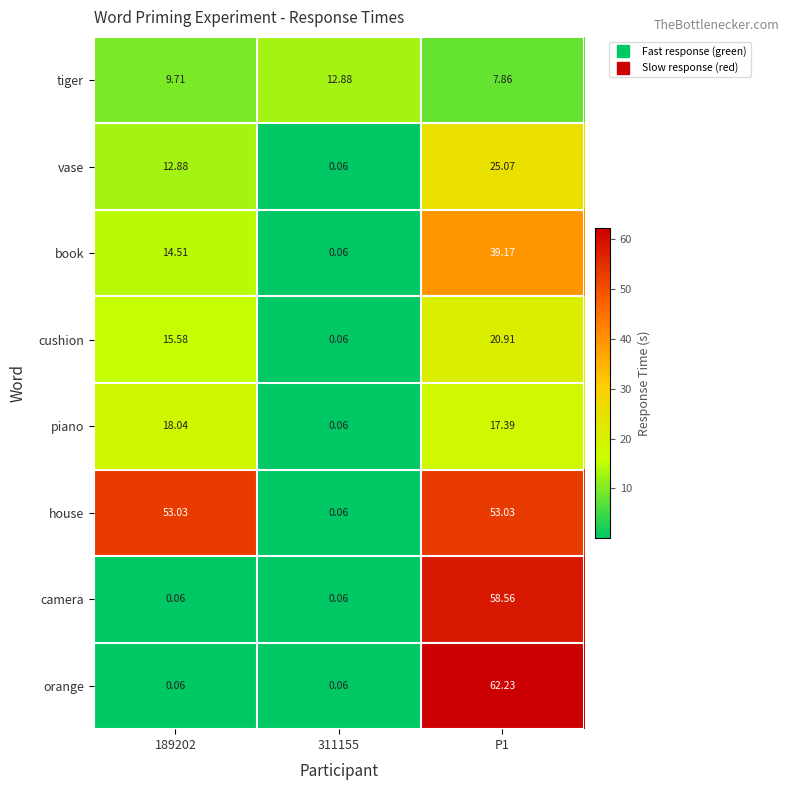

At P1, list the series in order from smallest to largest.

tiger, piano, cushion, vase, book, house, camera, orange